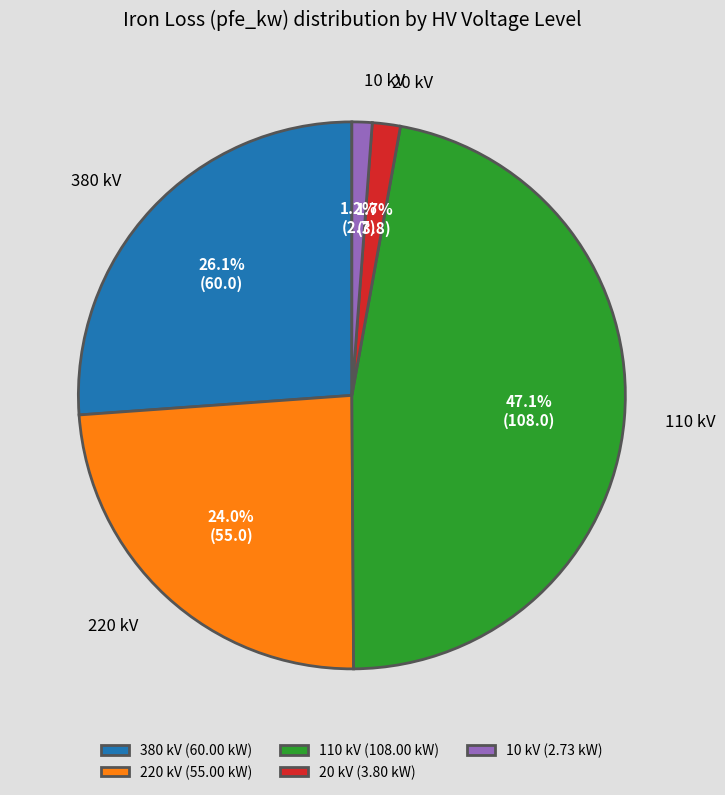

How many segments does this pie chart have?

5